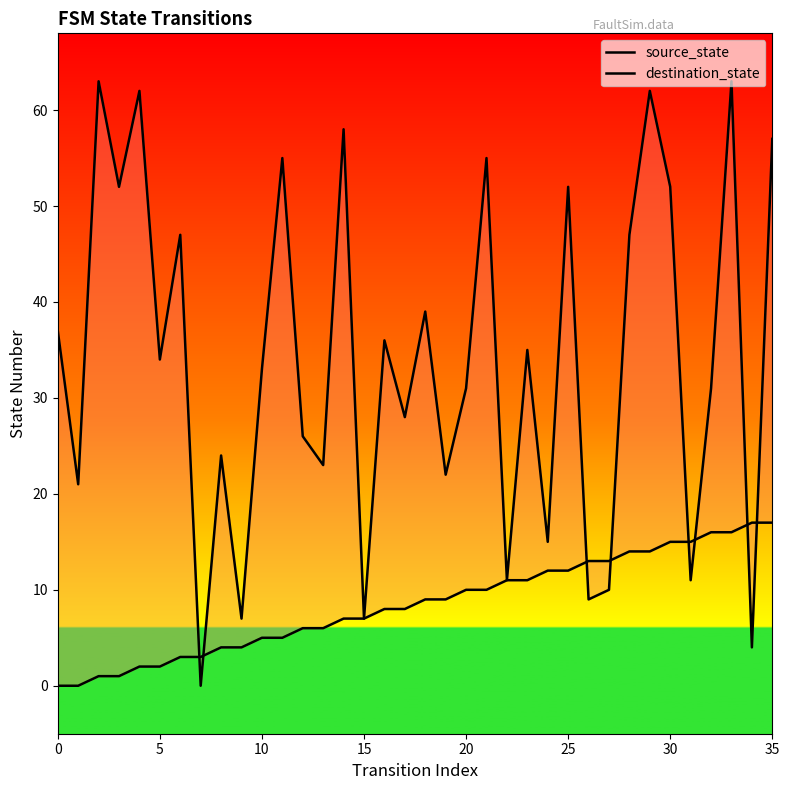

The value of source_state at 15 is 5. True or false?

False